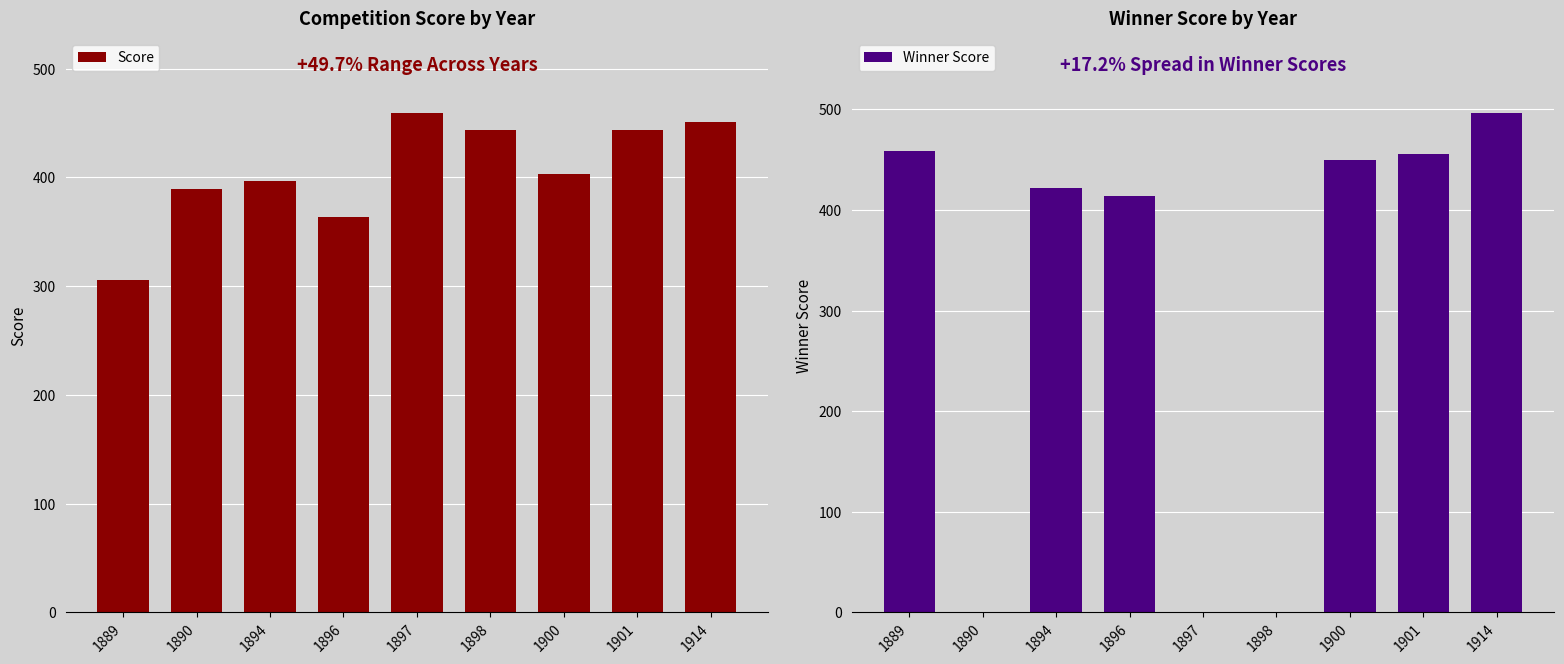

Between 1897 and 1889, which is larger?

1897